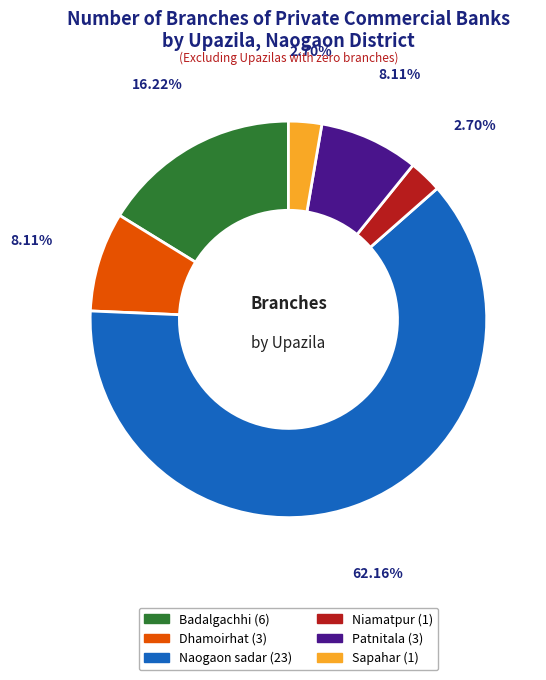

How many segments does this pie chart have?

6